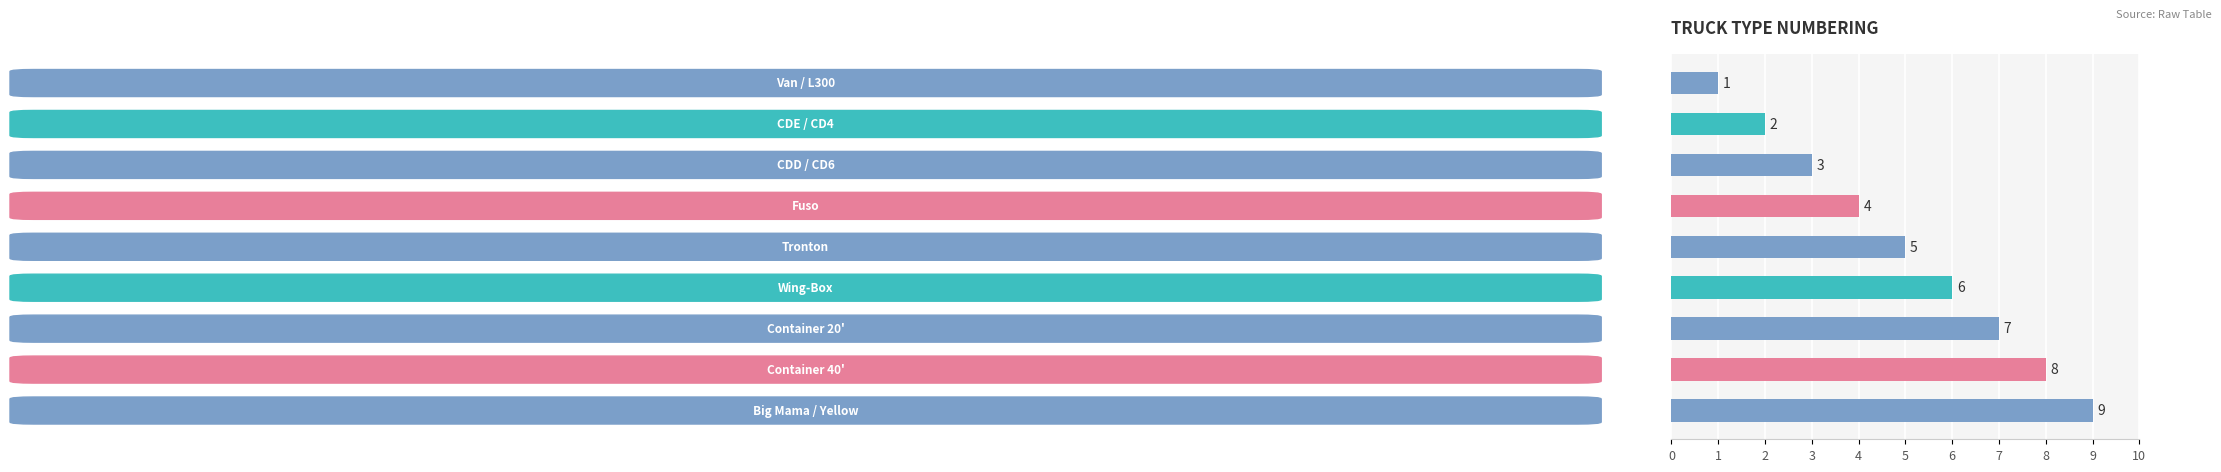

What is the average value?

5